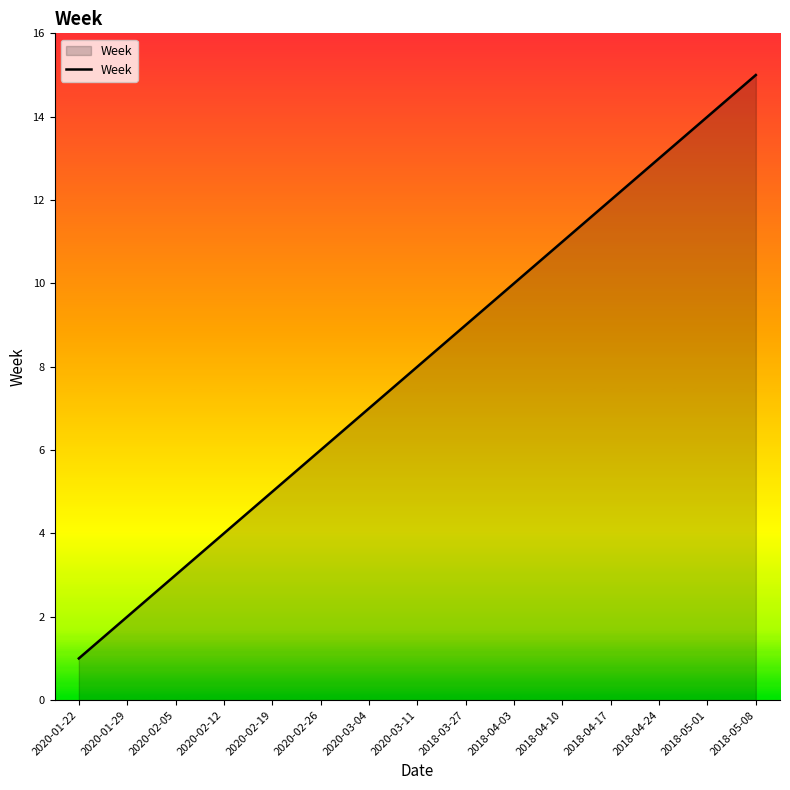

List the labels in order of value, smallest first.

2020-01-22, 2020-01-29, 2020-02-05, 2020-02-12, 2020-02-19, 2020-02-26, 2020-03-04, 2020-03-11, 2018-03-27, 2018-04-03, 2018-04-10, 2018-04-17, 2018-04-24, 2018-05-01, 2018-05-08